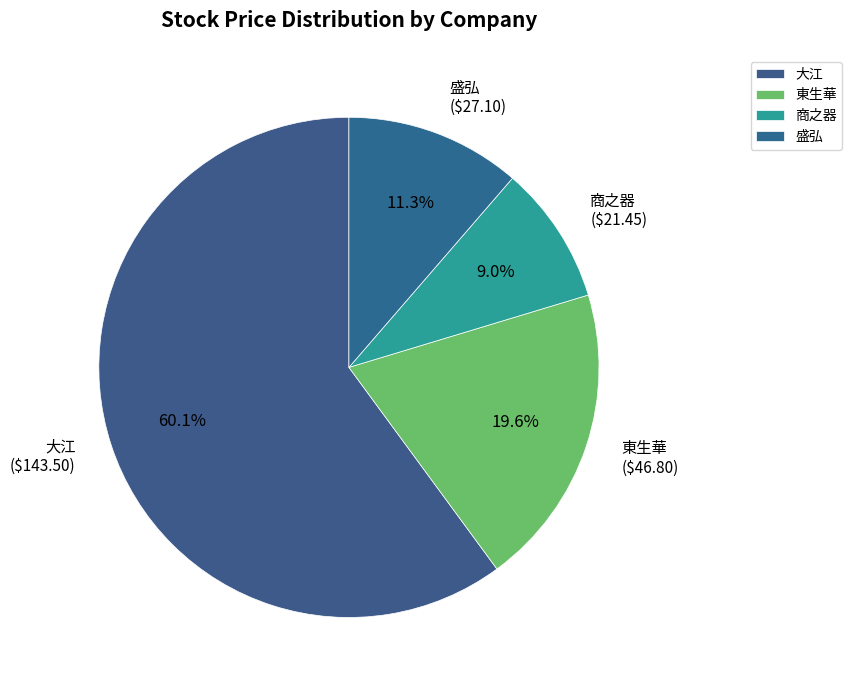

Does any single category account for the majority?

Yes